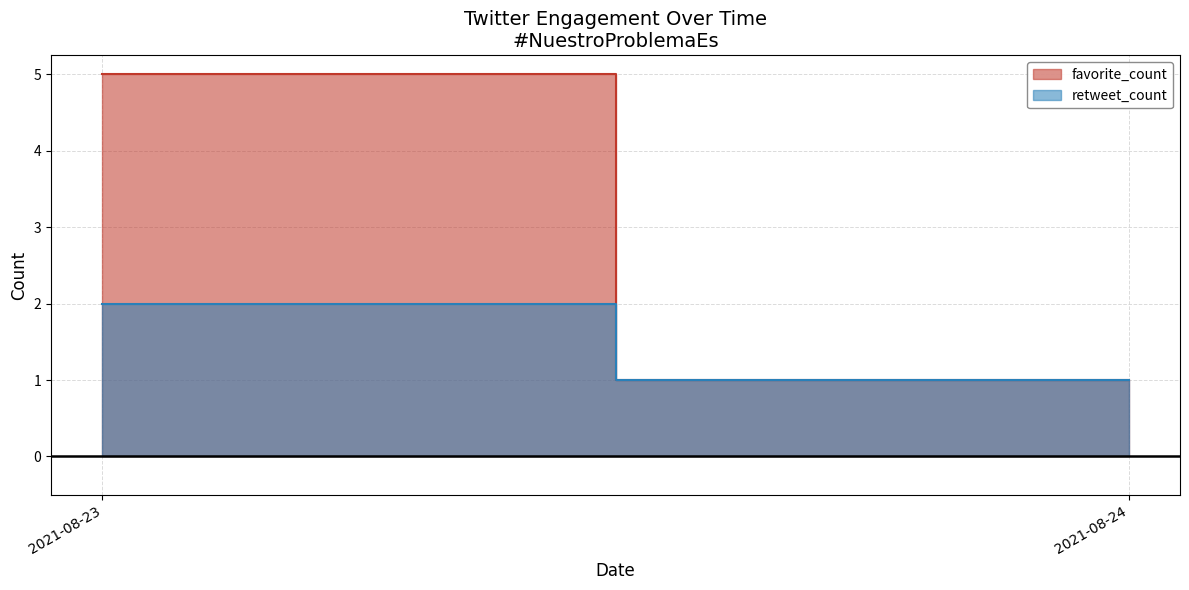

List the series in order of their peak value, highest first.

favorite_count, retweet_count